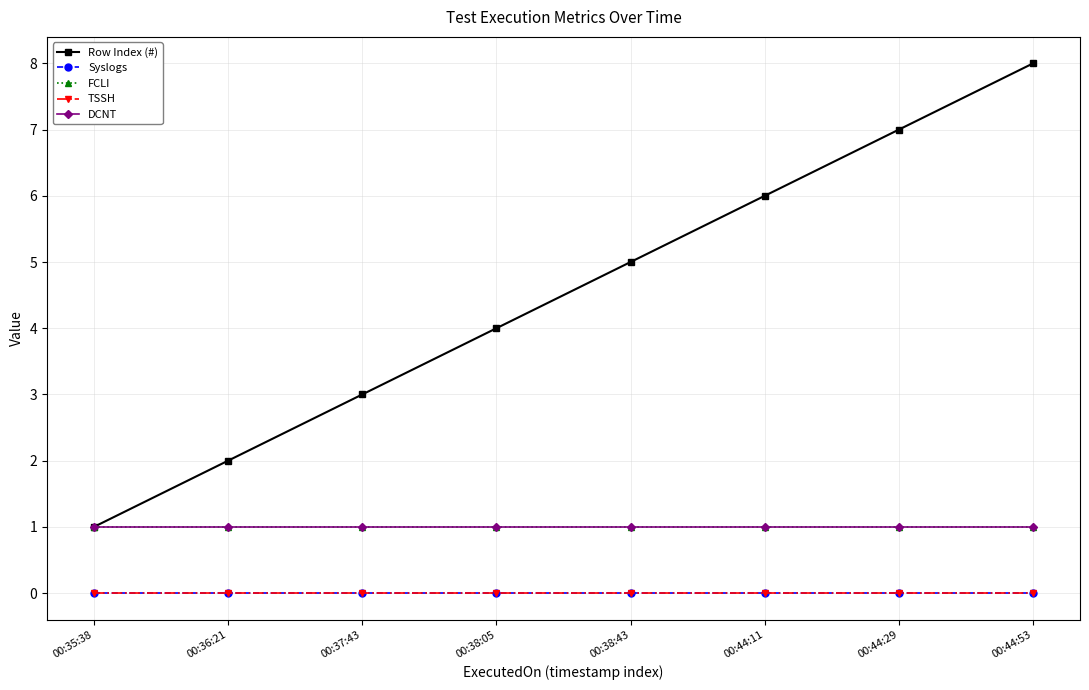

Reading left to right, what are all the values shown in this chart?

Row Index (#): 1	2	3	4	5	6	7	8
Syslogs: 0	0	0	0	0	0	0	0
FCLI: 1	1	1	1	1	1	1	1
TSSH: 0	0	0	0	0	0	0	0
DCNT: 1	1	1	1	1	1	1	1